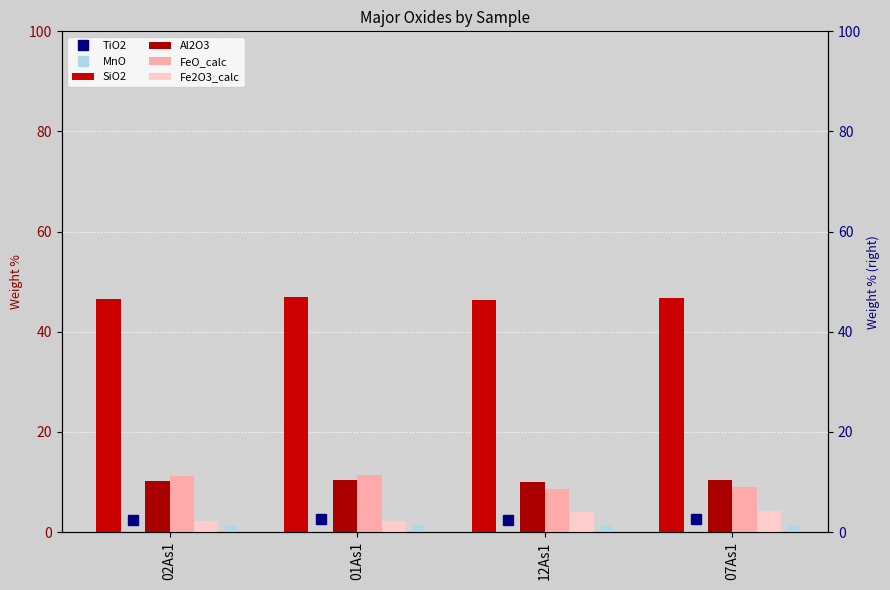

The SiO2 series shows 46.5 at 02As1. True or false?

True